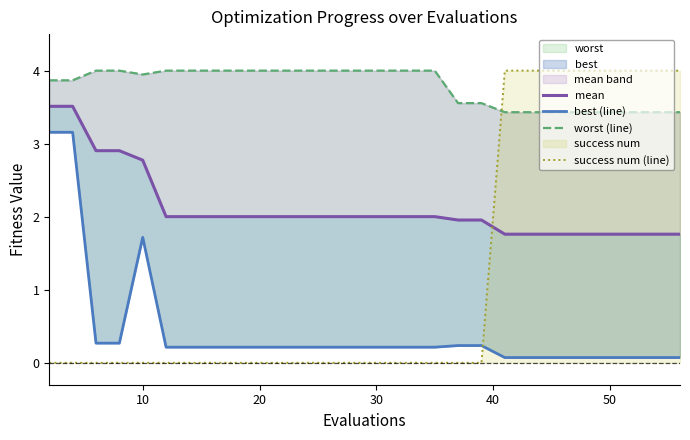

True or false: mean has more than 0 interior local peaks.

False